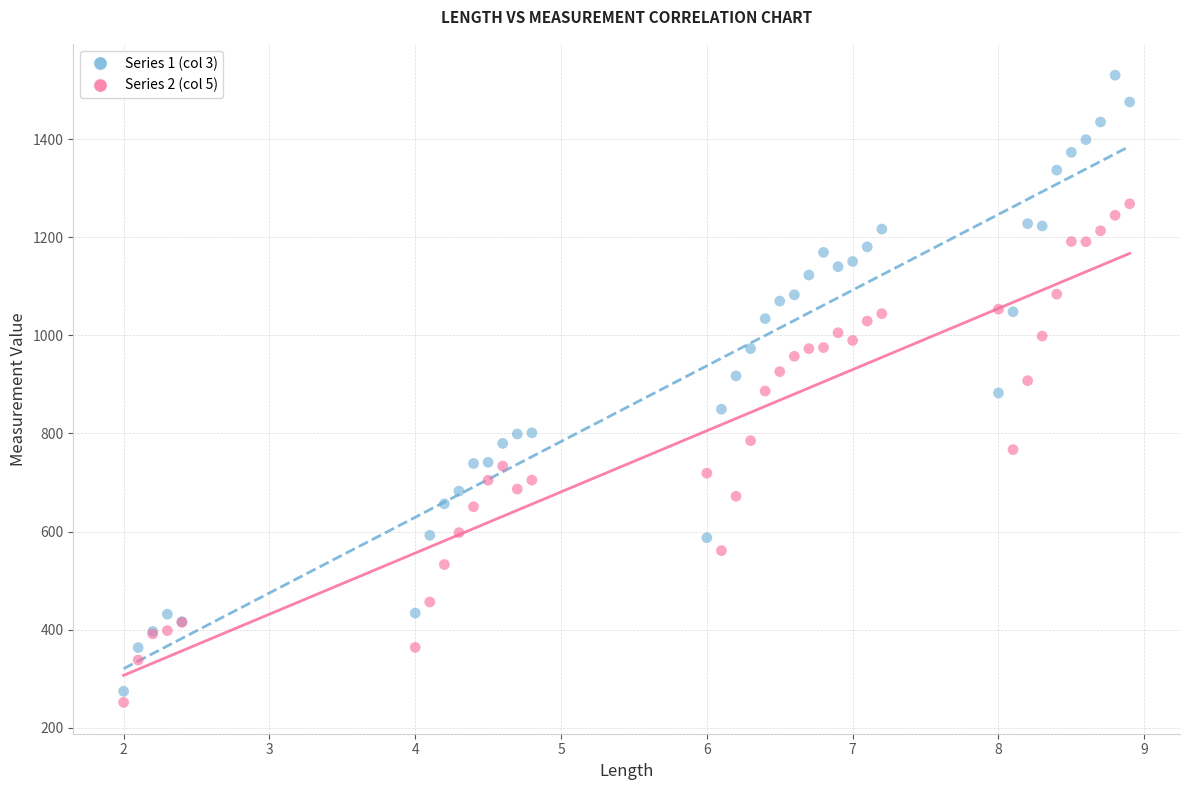

What is the X range (max minus min) for the scatter plot?

6.9